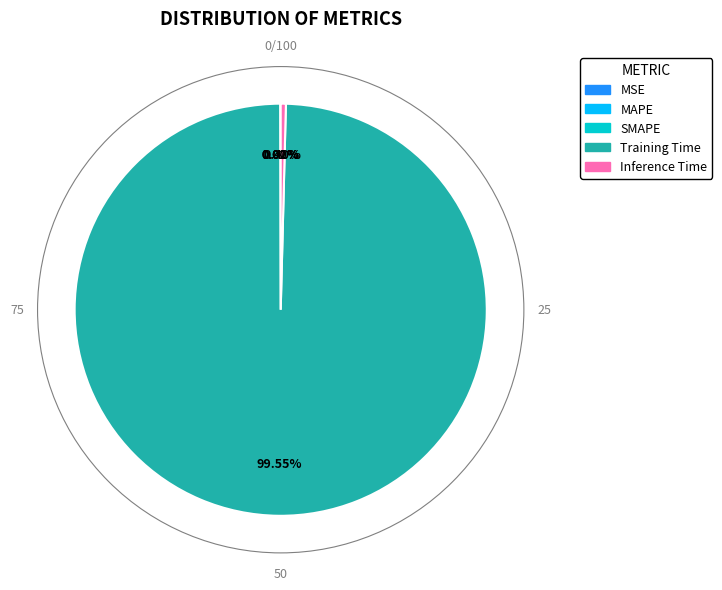

Does any single category account for the majority?

Yes